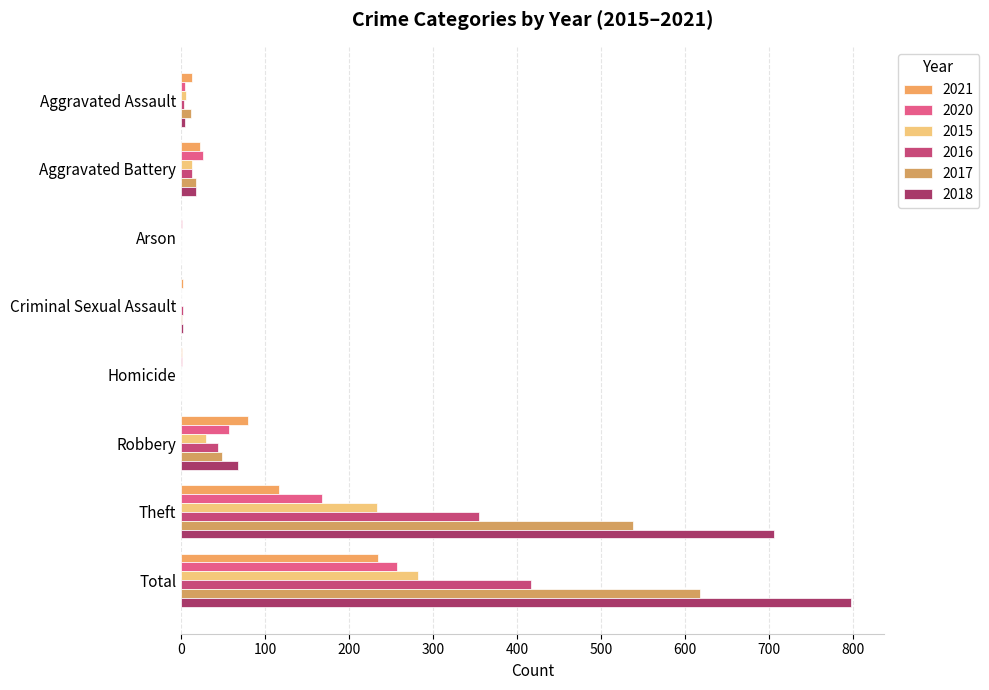

What is the total value across all series at Aggravated Battery?

109